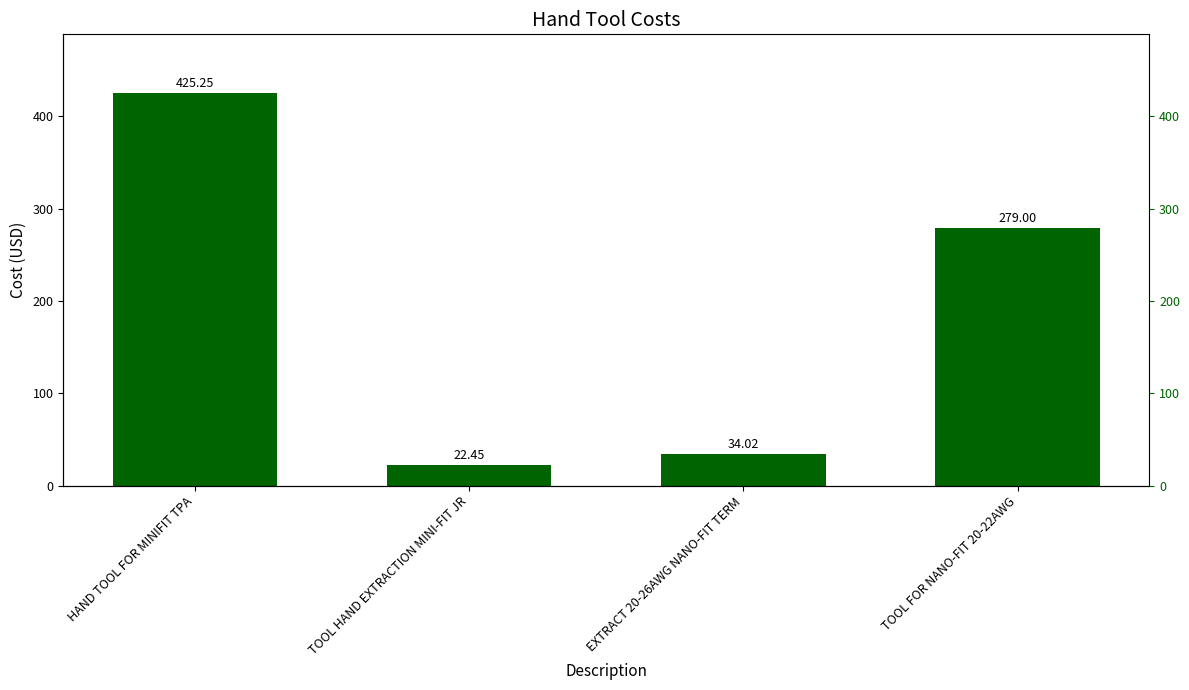

At which label does the data first exceed 279?

HAND TOOL FOR MINIFIT TPA